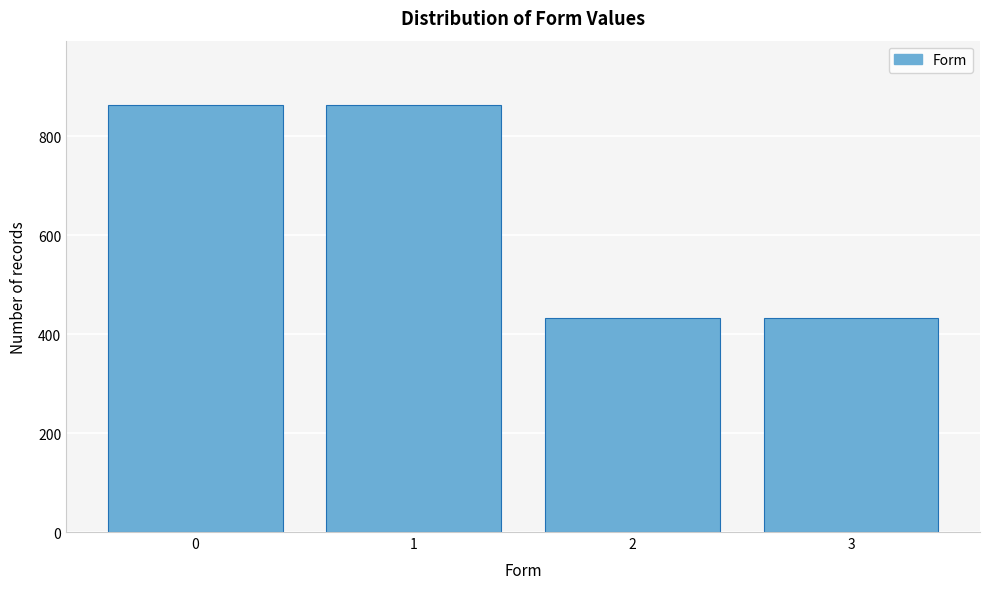

Reading left to right, list all the values displayed in this chart.

0=864	1=864	2=432	3=432